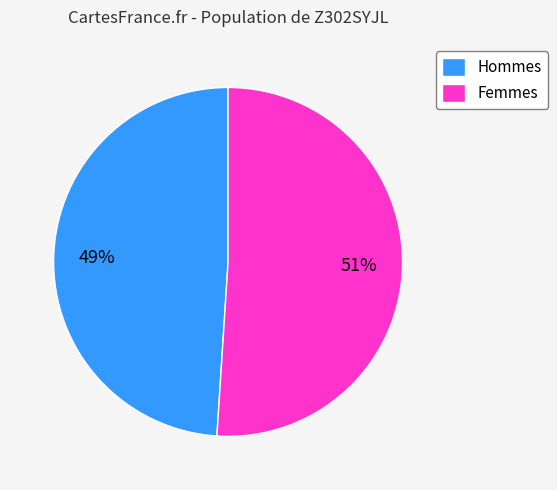

What percentage is the Hommes slice, to the nearest percent?

49%